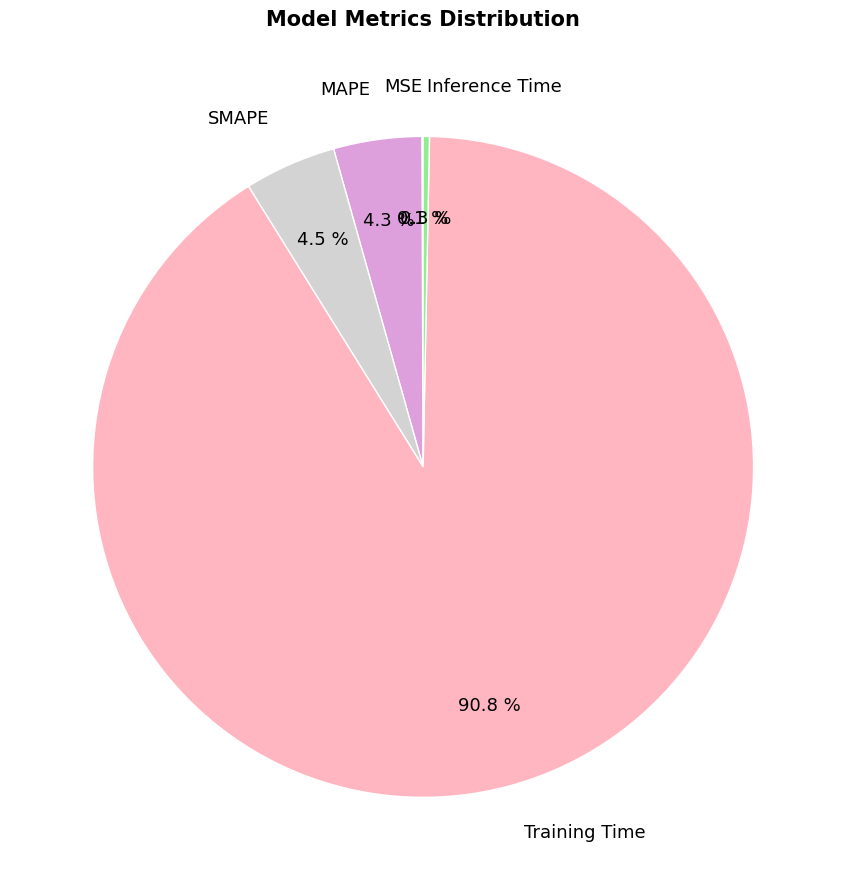

How much of the chart is everything except Training Time?

9.2%